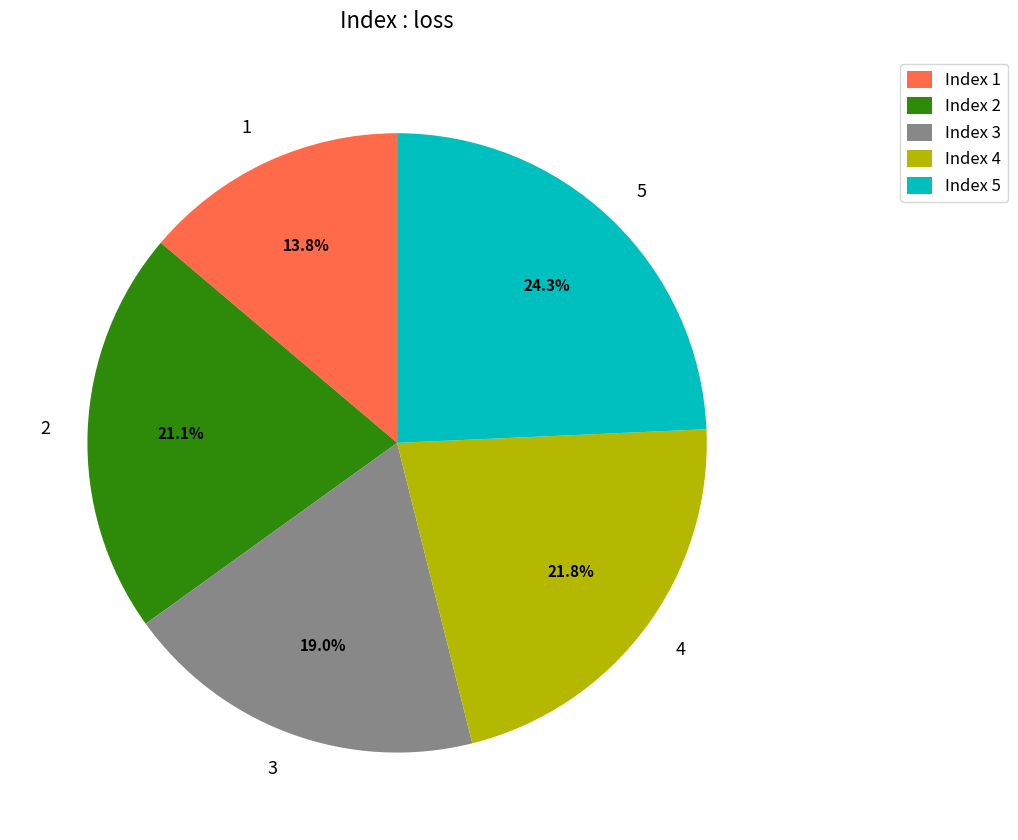

To the nearest percent, what percentage of the pie is 4?

22%